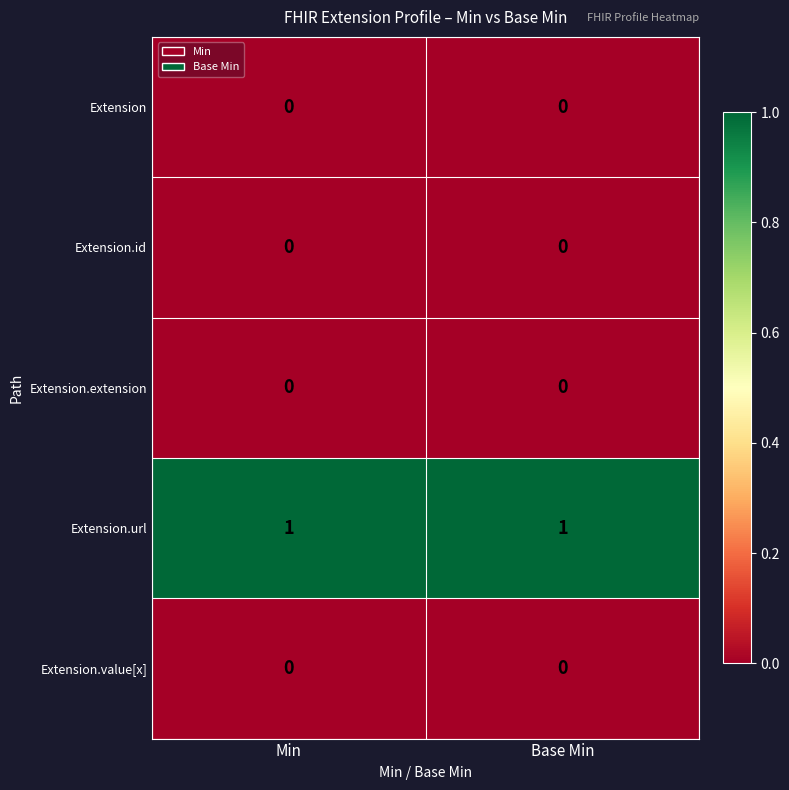

Which series has the largest total across all categories?

Extension.url